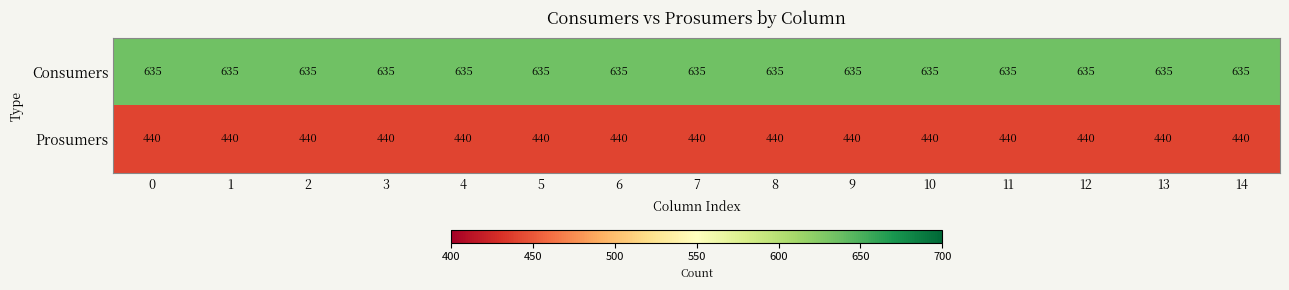

At 1, list the series in order from smallest to largest.

Prosumers, Consumers